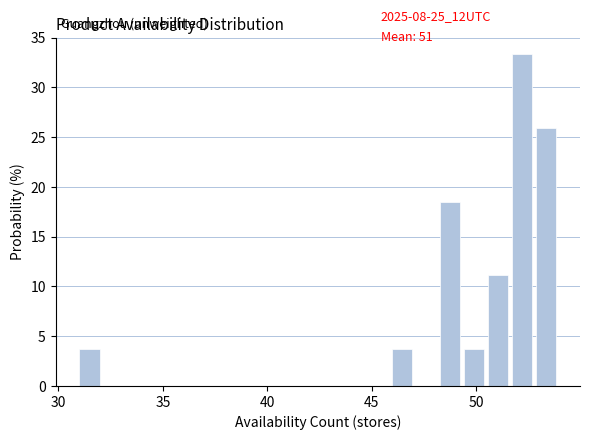

Read against the x-axis, roughly where is the centre of the tallest bar?

52.0